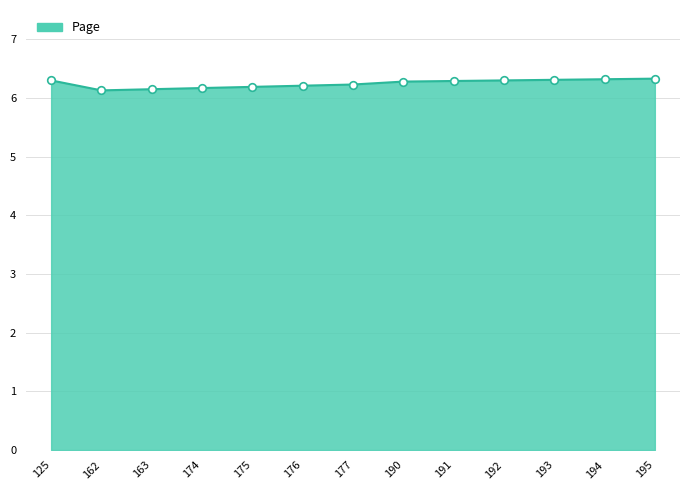

Approximately how many times larger is the value at 163 compared to 177?

1.0